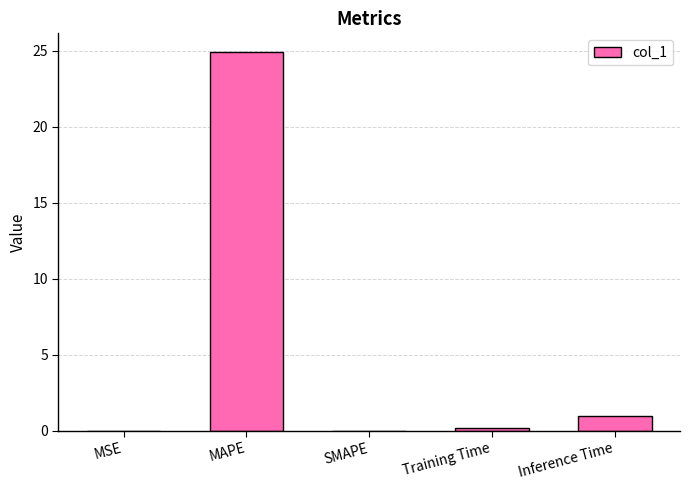

Count the number of data series in this chart.

1